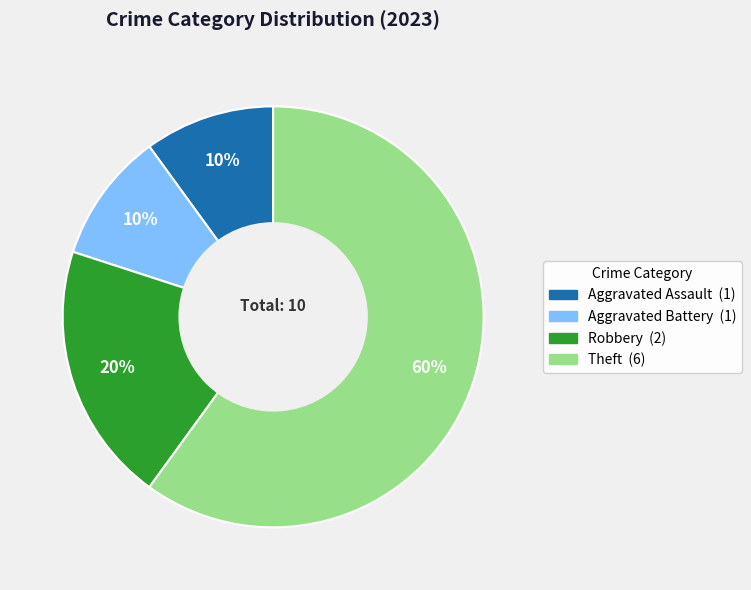

What is the largest slice in the pie chart?

Theft